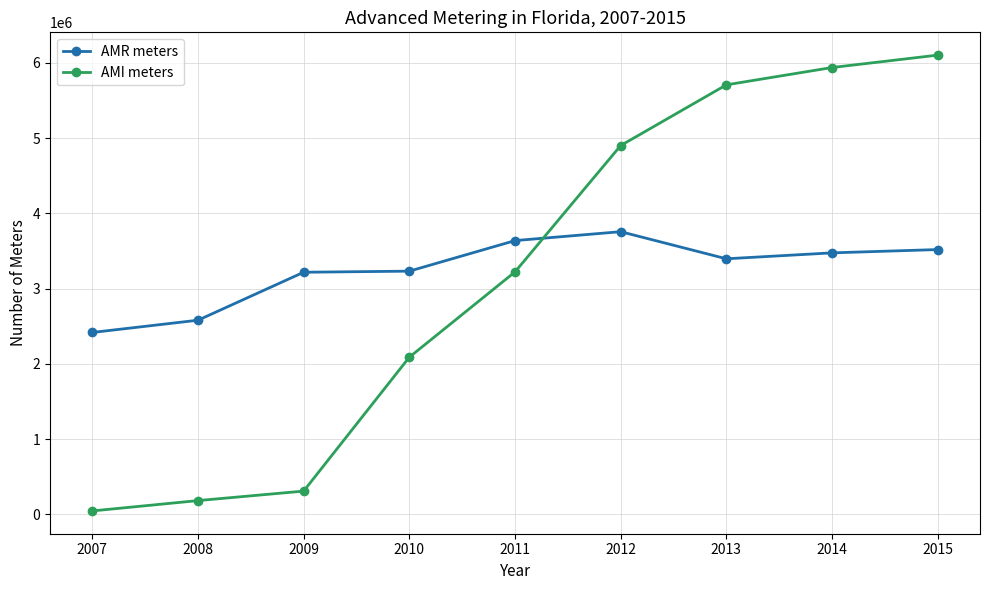

What is the value of the AMR meters point at the 8th from the left?

3474452